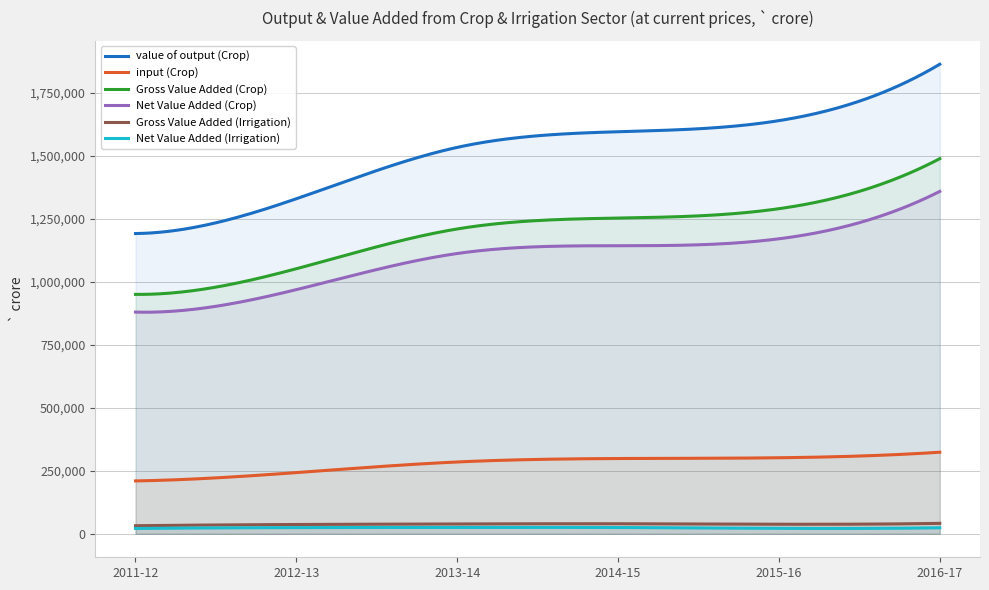

What is the label of the 1st point from the right?

2016-17